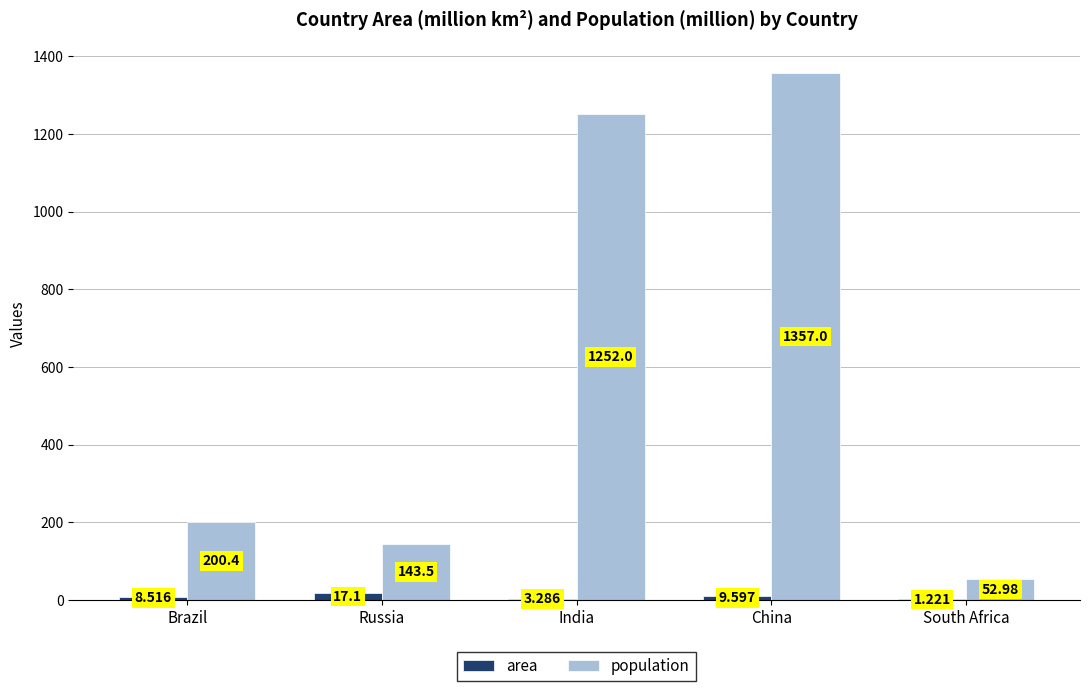

What are all the series names shown in the legend?

area, population